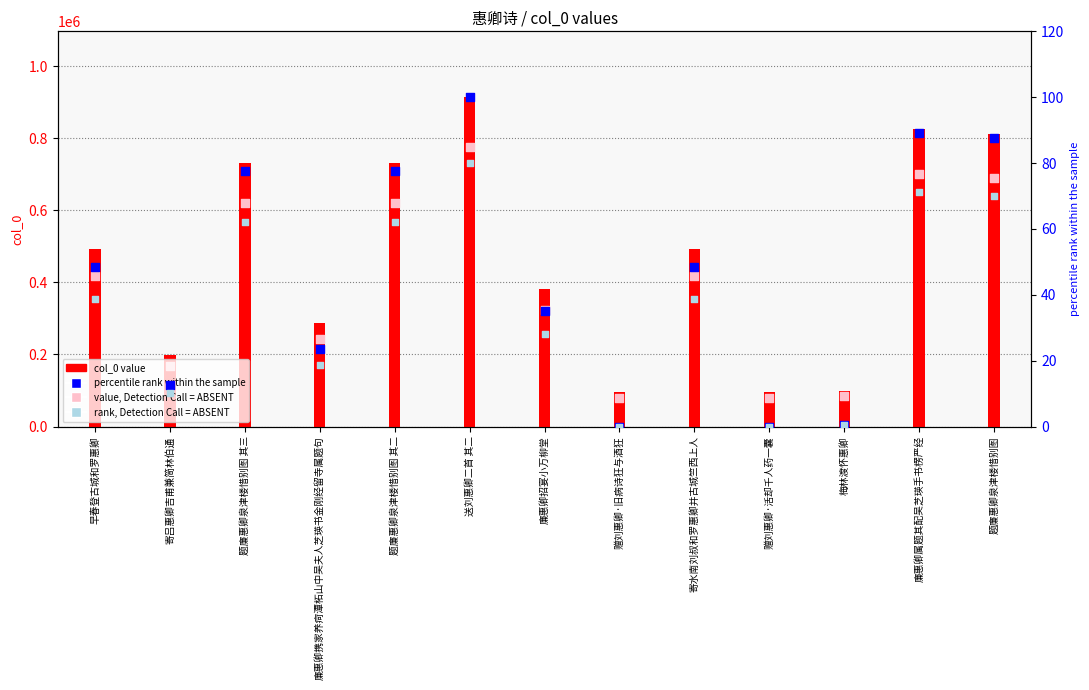

Which series reaches the maximum Y coordinate?

col_0 value